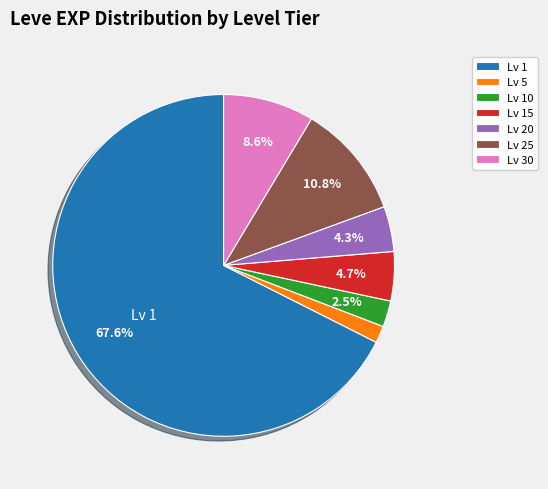

What portion of the pie excludes Lv 30?

91.4%